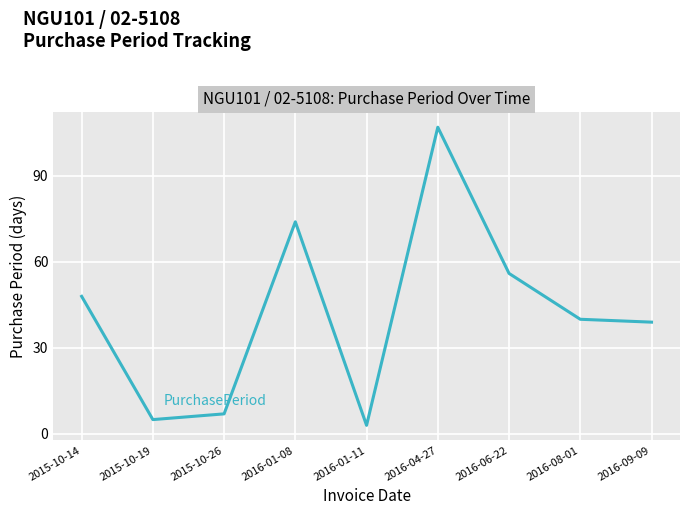

Rank the categories by value from highest to lowest.

2016-04-27, 2016-01-08, 2016-06-22, 2015-10-14, 2016-08-01, 2016-09-09, 2015-10-26, 2015-10-19, 2016-01-11